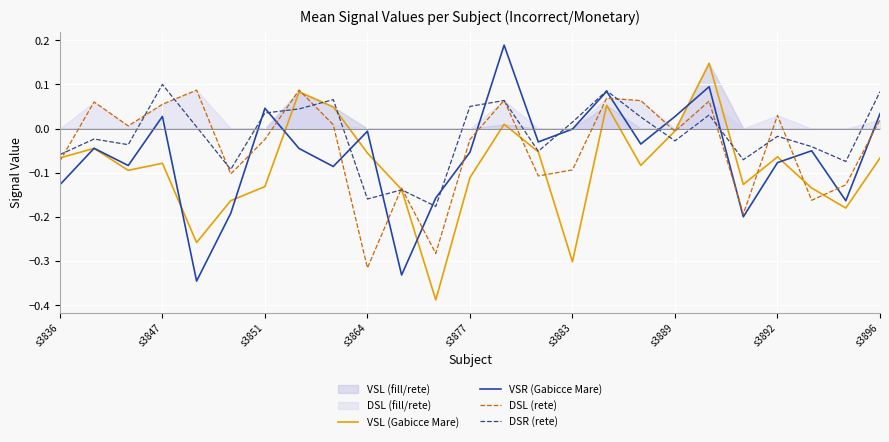

True or false: DSR (rete) has a value of 0.2 at s3847.

False